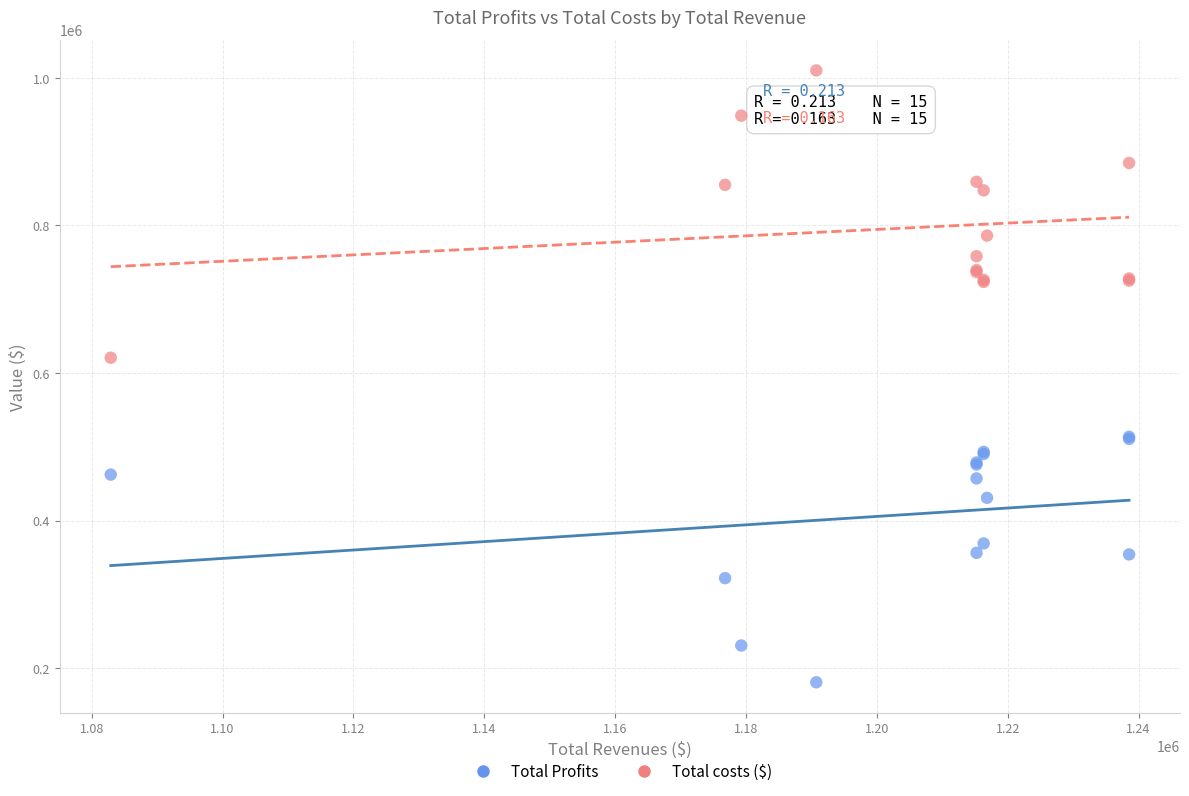

What is the X range (max minus min) for the scatter plot?

155643.5